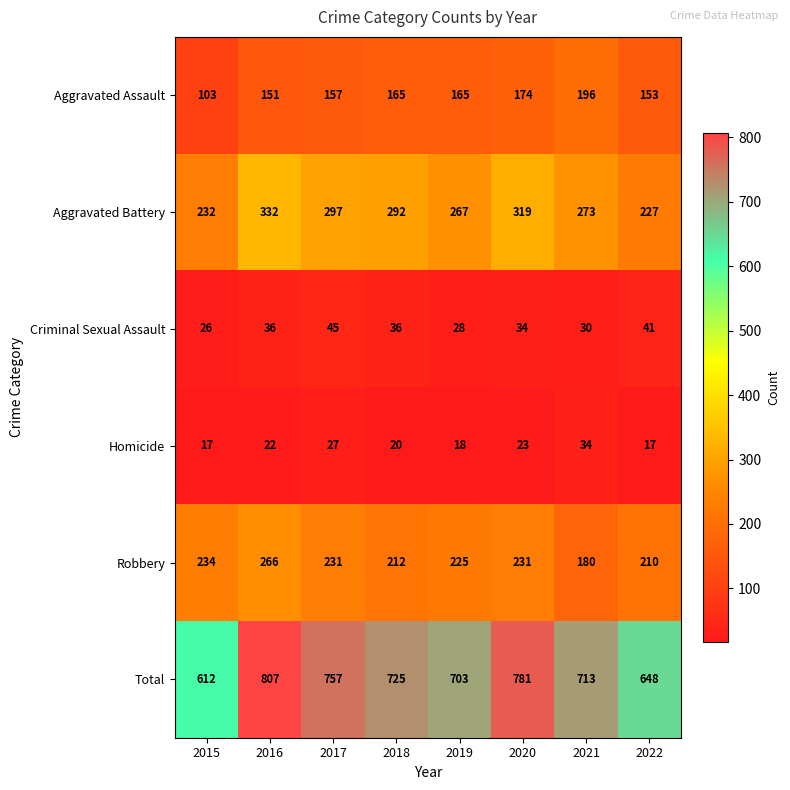

What is the sum of all Aggravated Assault values?

1264